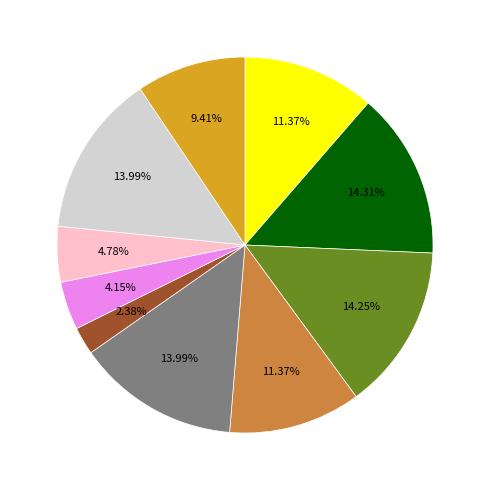

Does any single category account for the majority?

No